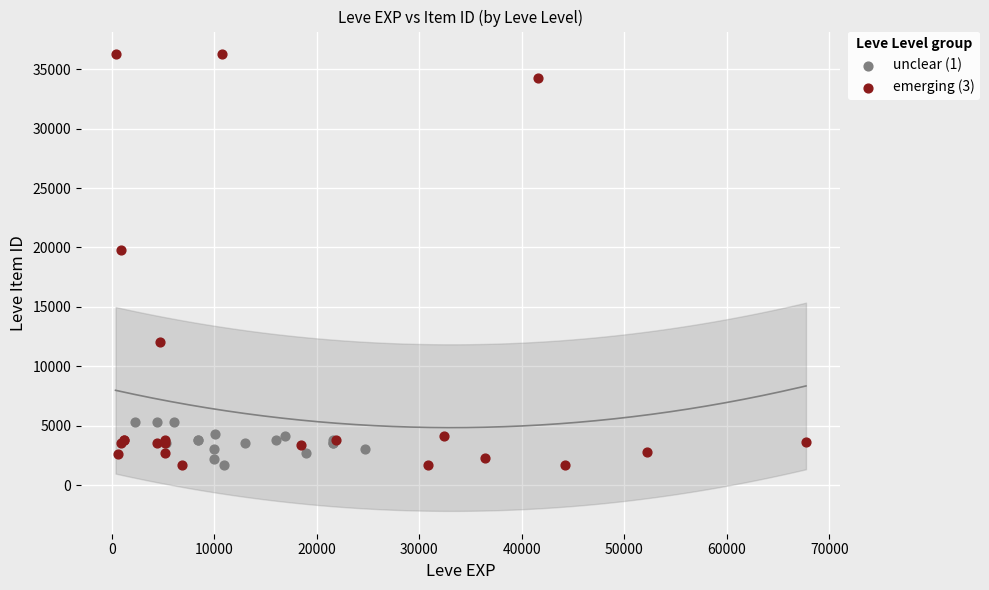

Which series has the widest spread of Y values?

emerging (3)